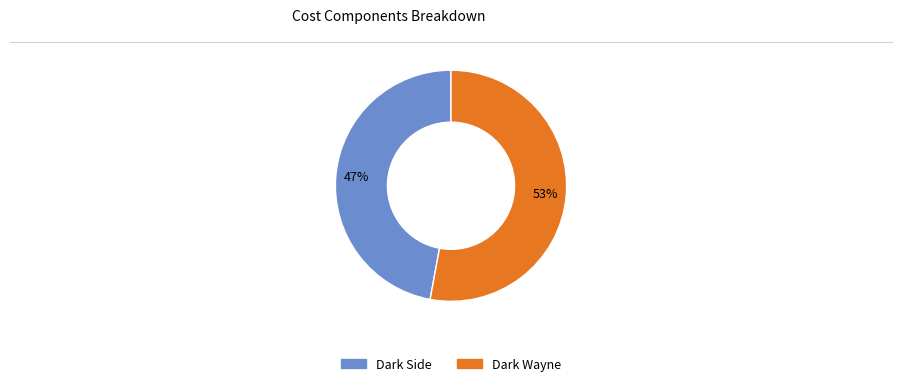

How many slices are in this pie chart?

2